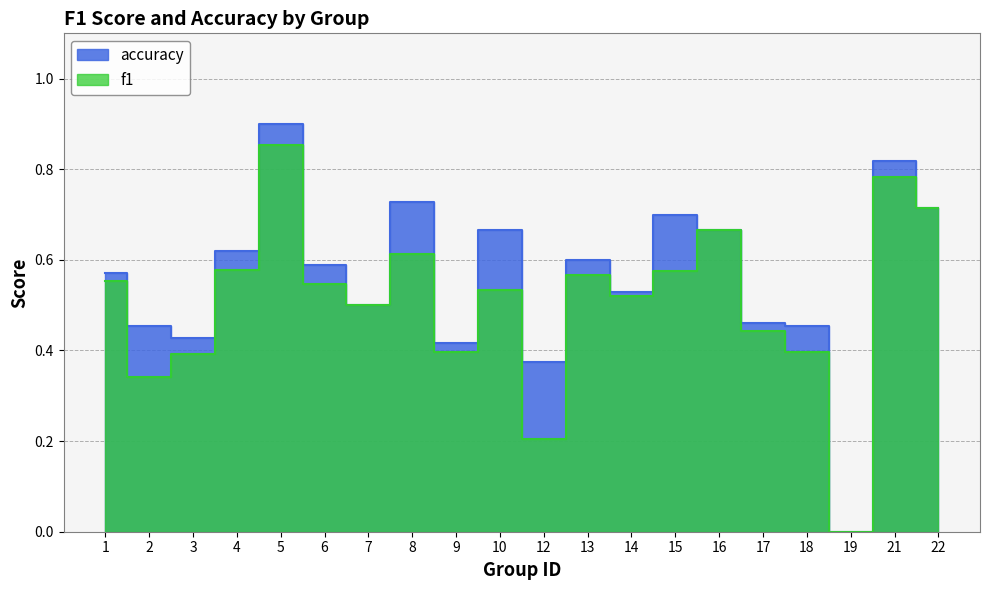

Reading right to left, list all the values displayed in this chart.

f1: 22=0.7	21=0.8	19=0.0	18=0.4	17=0.4	16=0.7	15=0.6	14=0.5	13=0.6	12=0.2	10=0.5	9=0.4	8=0.6	7=0.5	6=0.5	5=0.9	4=0.6	3=0.4	2=0.3	1=0.6
accuracy: 22=0.7	21=0.8	19=0.0	18=0.5	17=0.5	16=0.7	15=0.7	14=0.5	13=0.6	12=0.4	10=0.7	9=0.4	8=0.7	7=0.5	6=0.6	5=0.9	4=0.6	3=0.4	2=0.5	1=0.6